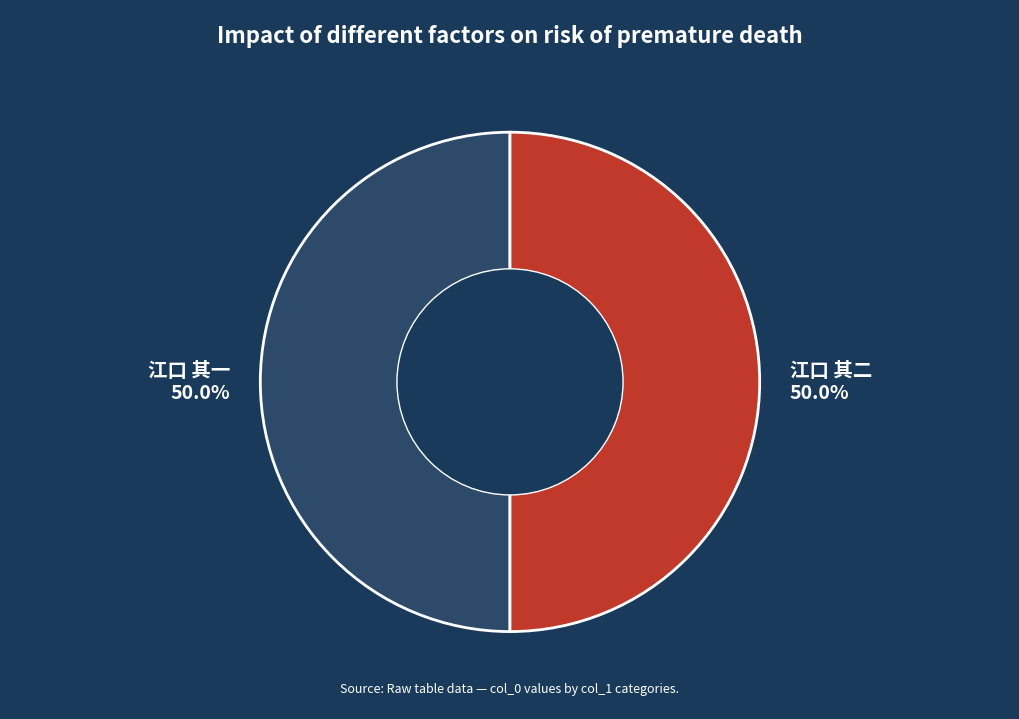

What is the ratio of the value at 江口 其二 to the value at 江口 其一?

1.0